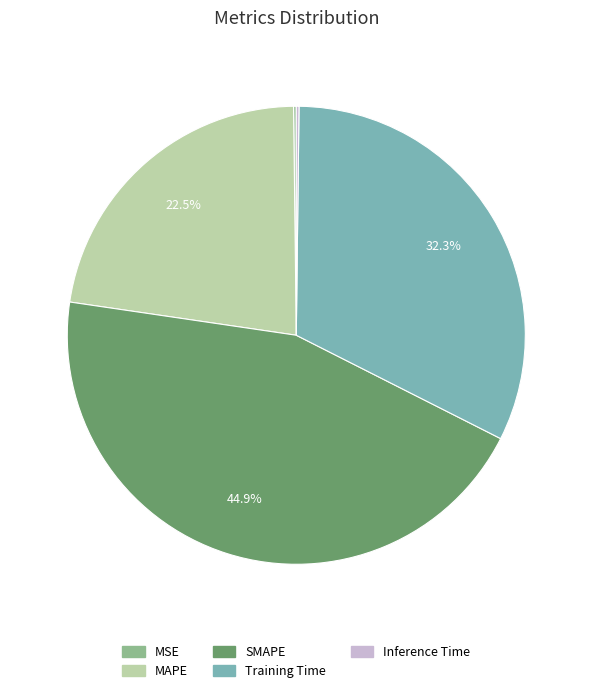

Which has a higher value, Training Time or SMAPE?

SMAPE